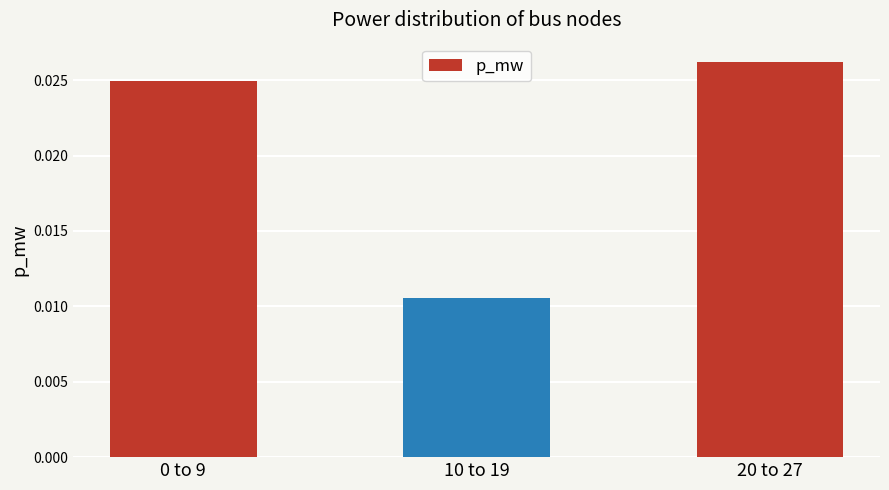

At which category does the chart reach its peak across all series?

20 to 27